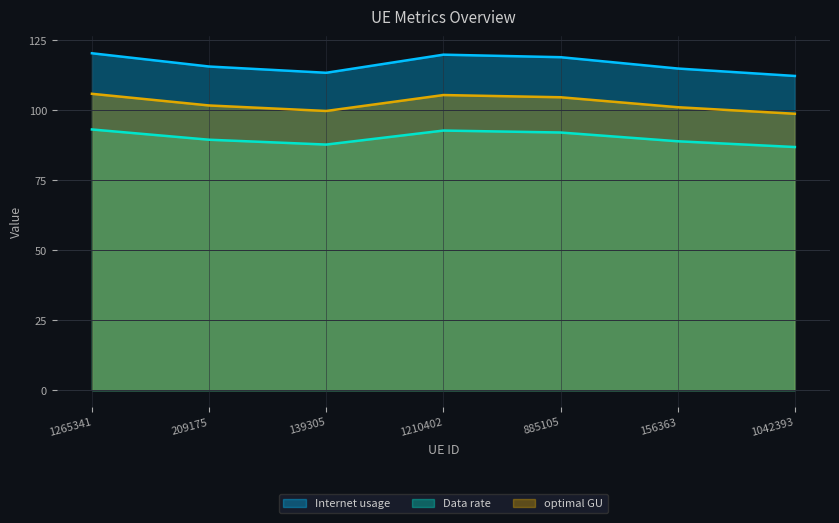

How many lines are shown in the chart?

3